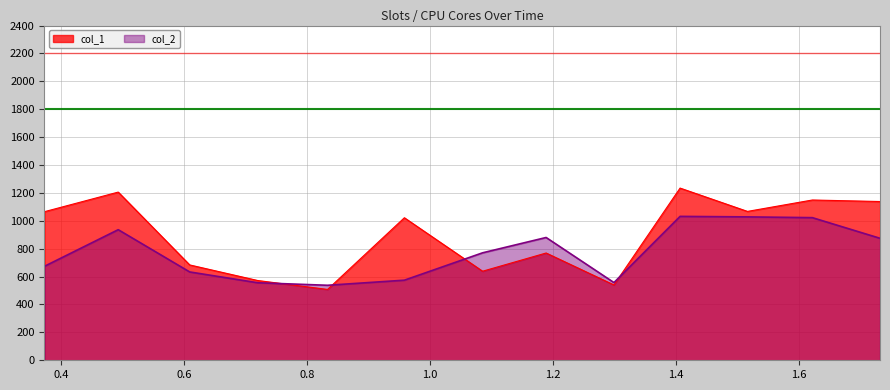

How many data points in col_2 are above 770?

7